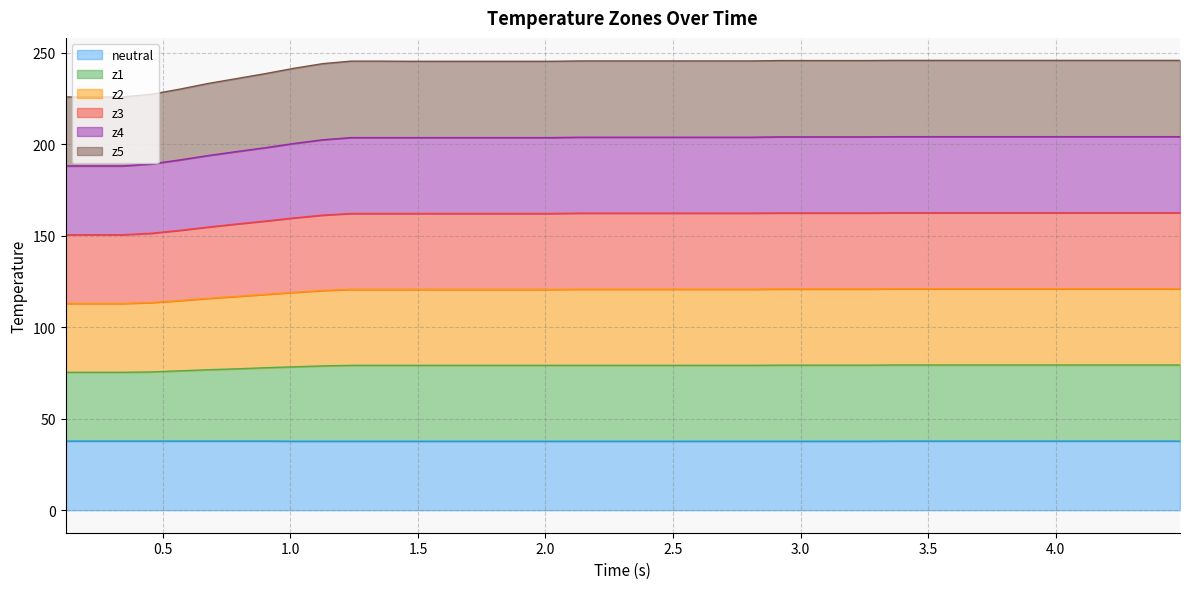

Rank the series by their average value, from highest to lowest.

z3, z1, z2, z4, z5, neutral